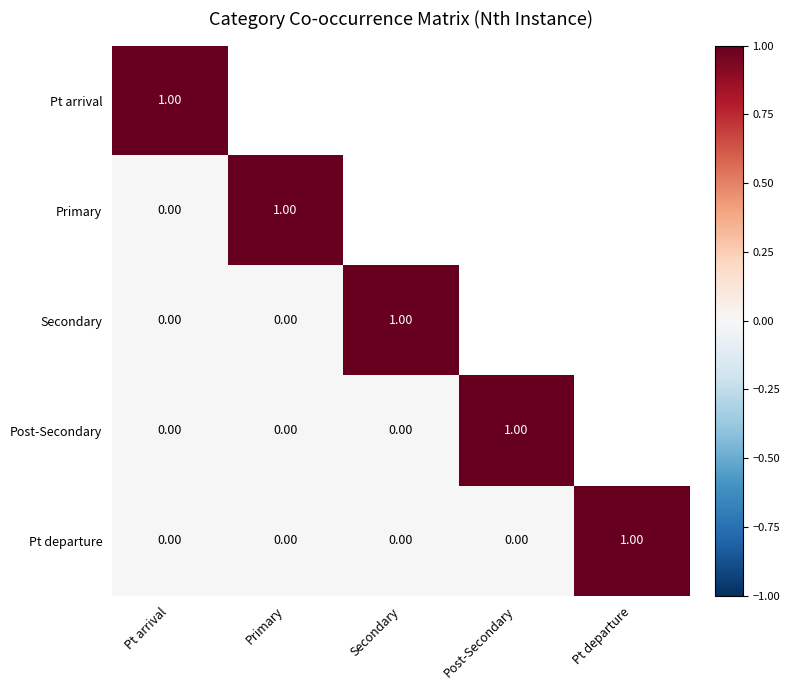

Is the value of Pt arrival at Pt arrival greater than the value of Post-Secondary at Secondary?

Yes